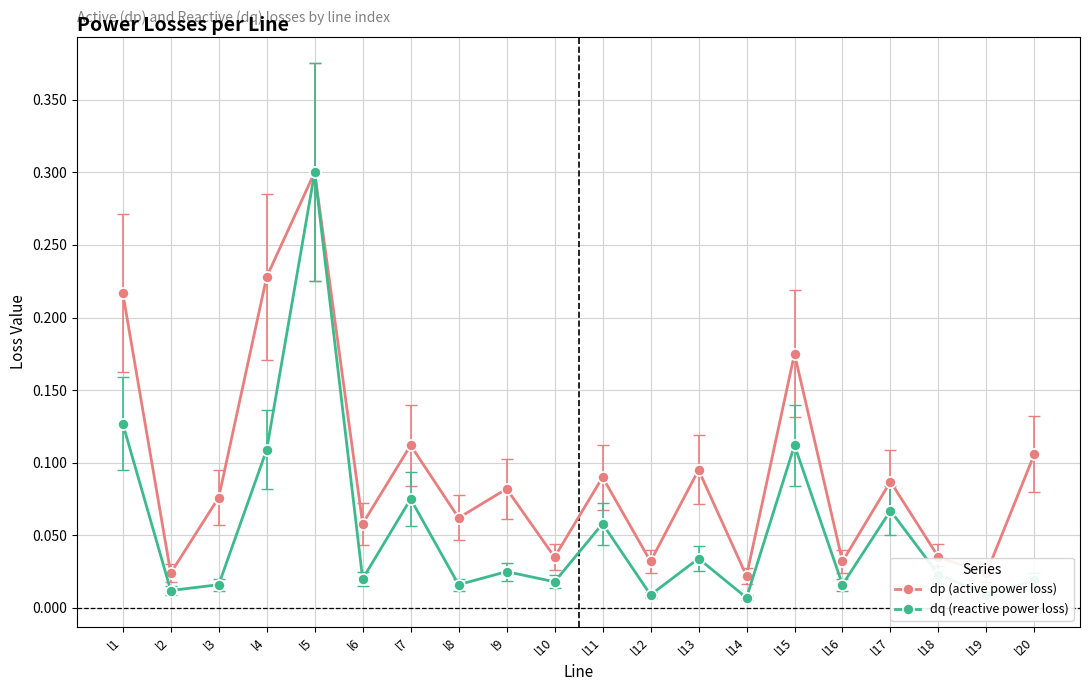

True or false: dq (reactive power loss) has more than 0 points higher than both neighbors.

True